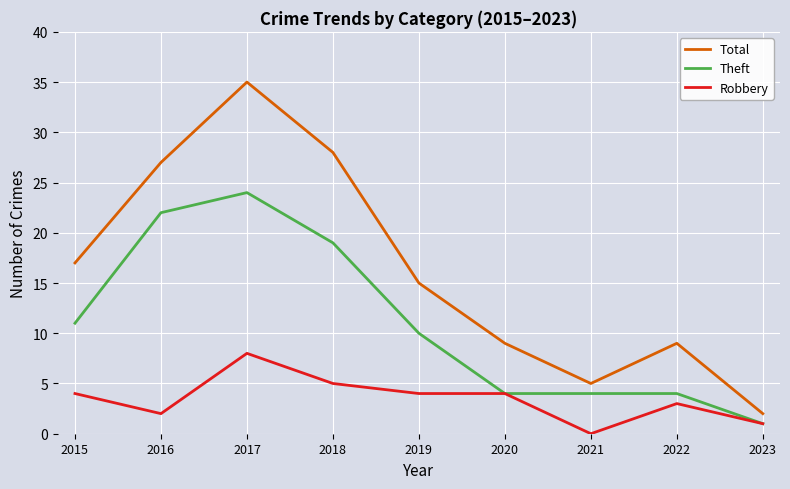

Rank the series at 2019 from highest to lowest value.

Total, Theft, Robbery